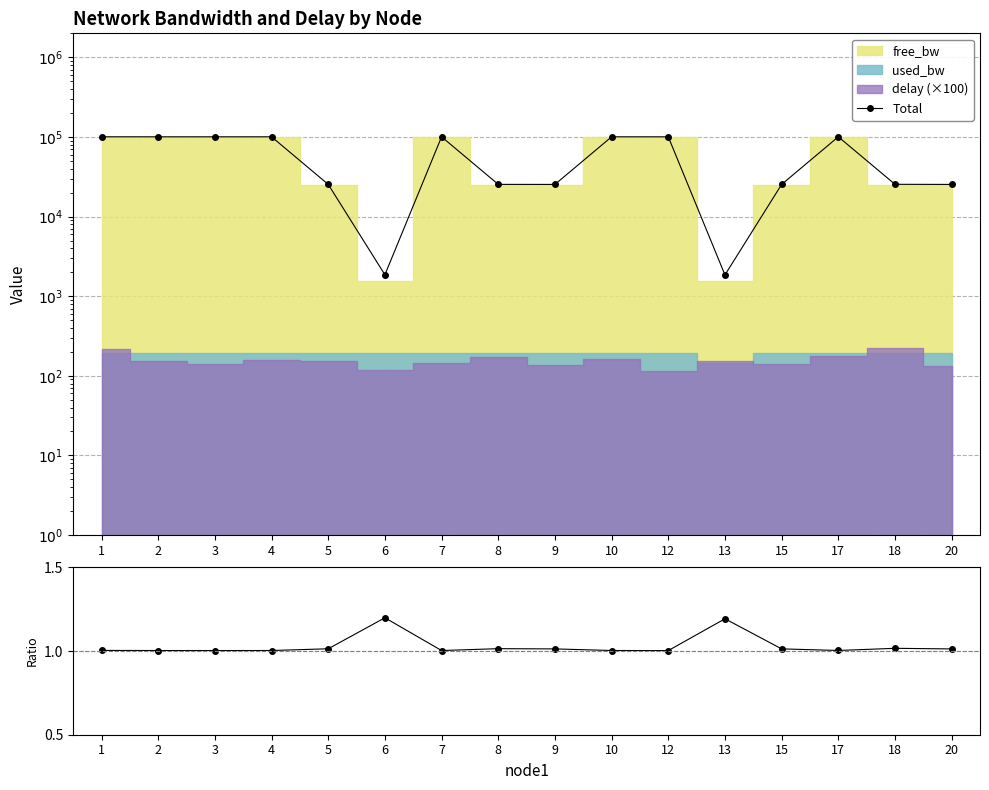

True or false: Ratio and Total cross at least once.

False